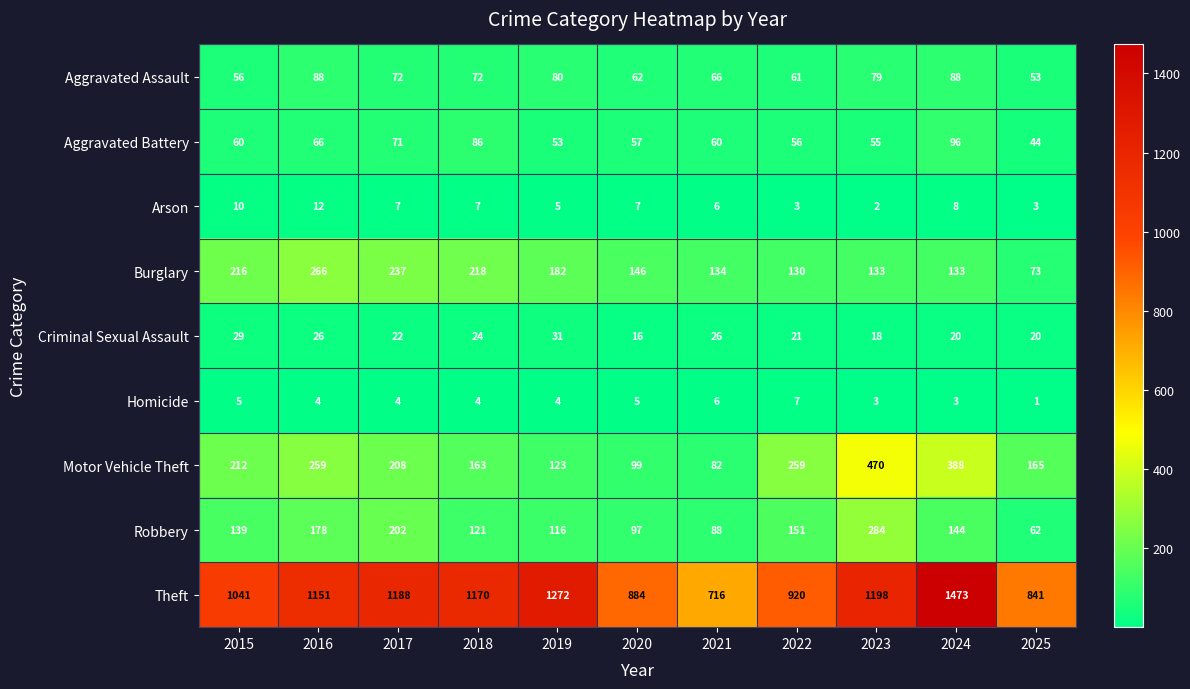

True or false: Burglary has a value of 218 at 2018.

True